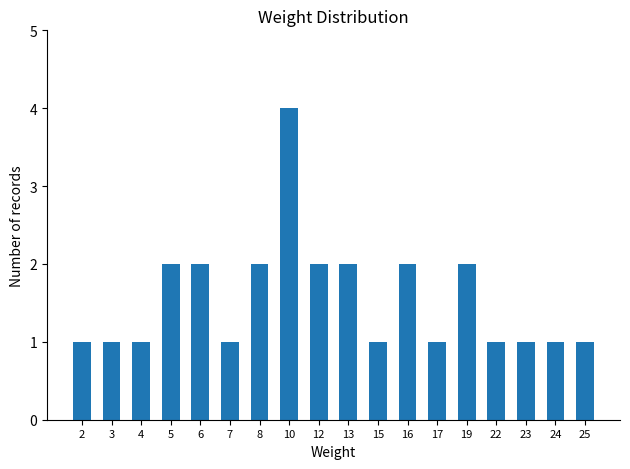

At which category does the chart reach its peak across all series?

10